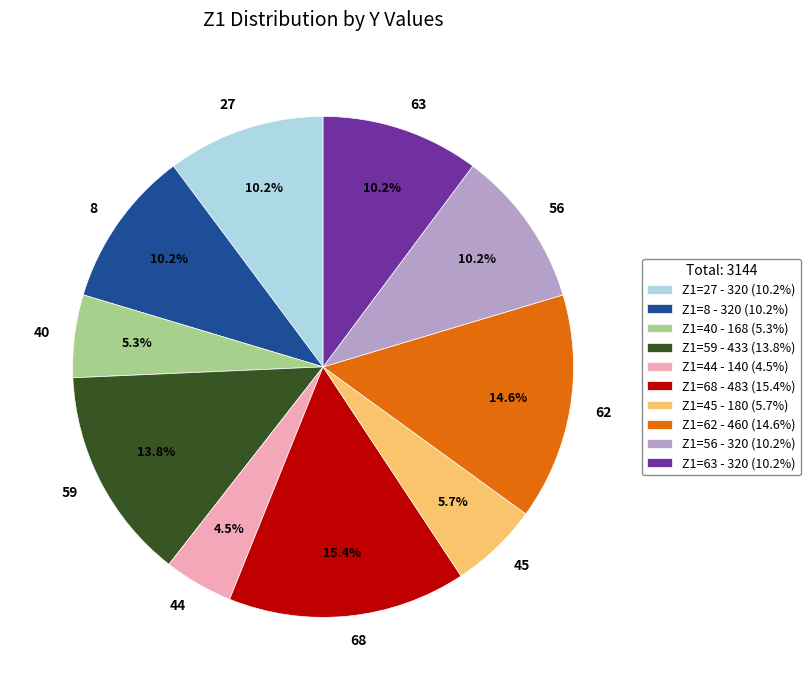

The 59 slice represents 14% of the pie. True or false?

True